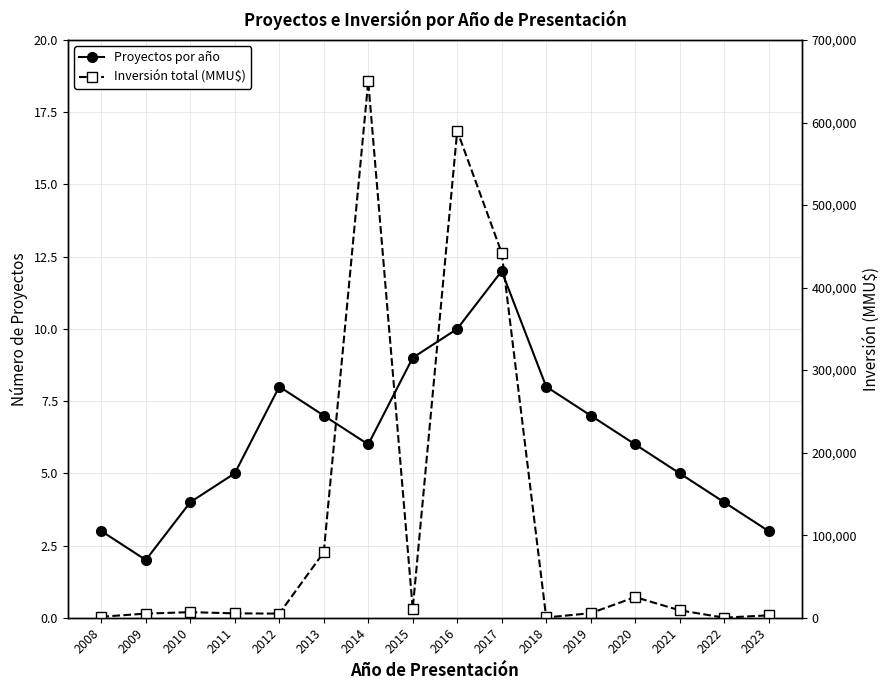

List the series in order of their overall mean, highest first.

Inversión total (MMU$), Proyectos por año